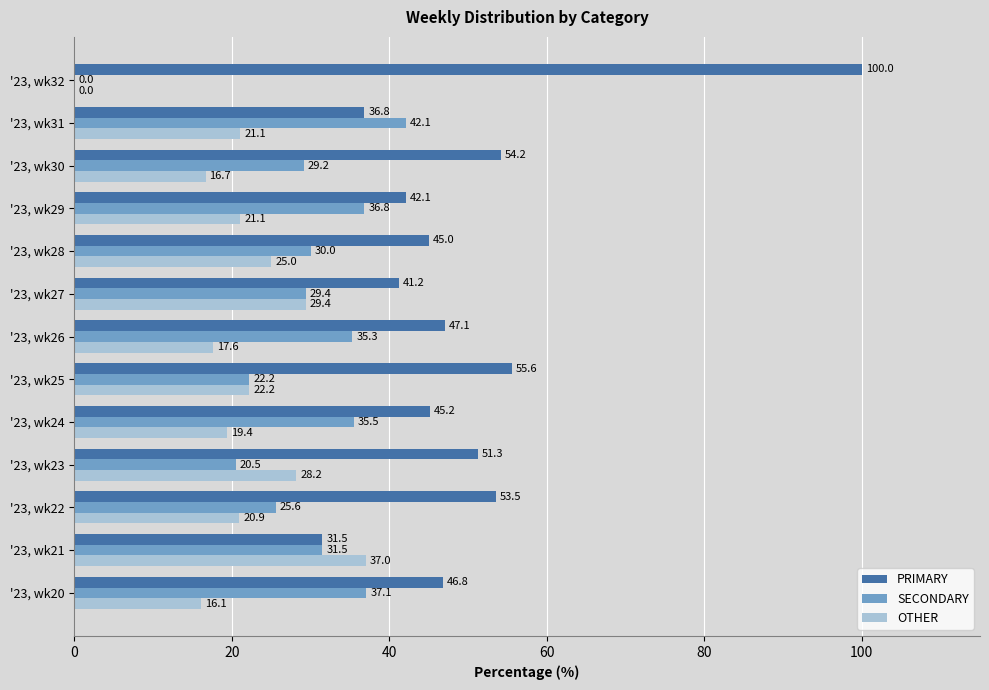

Between '23, wk23 and '23, wk28, which series saw the biggest shift?

SECONDARY